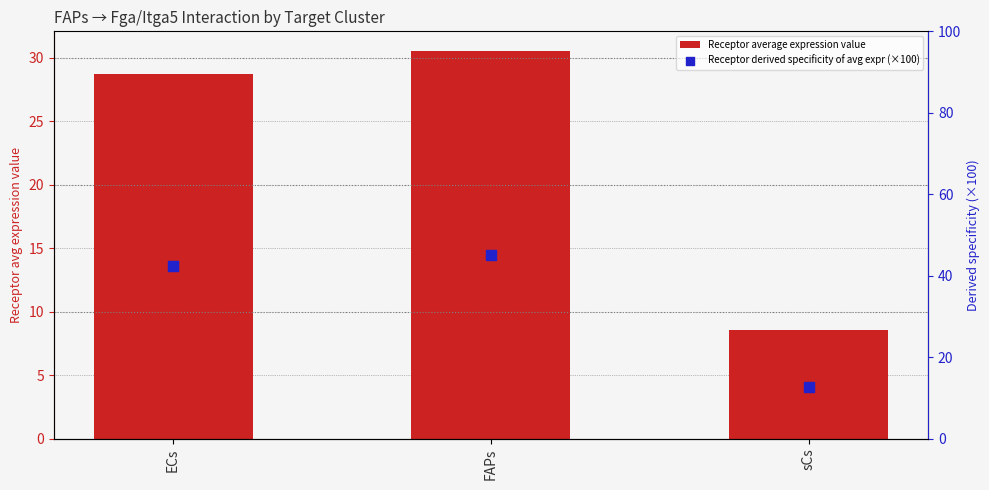

What is the total value across all series at sCs?

21.2